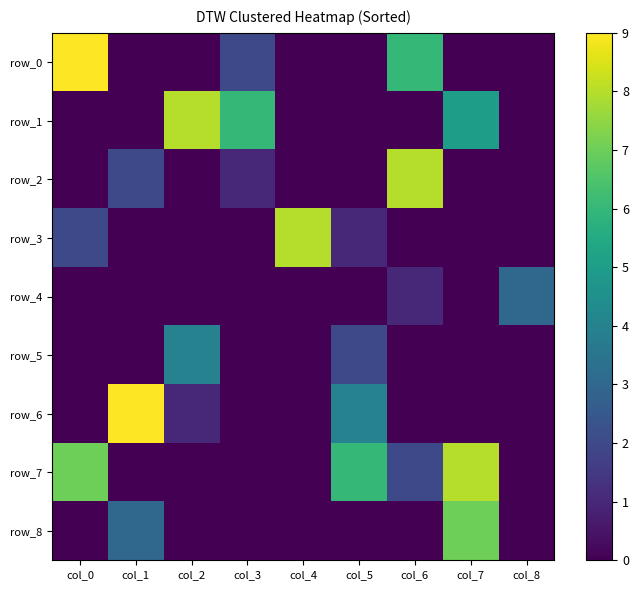

Which series has the widest spread of values?

row_0